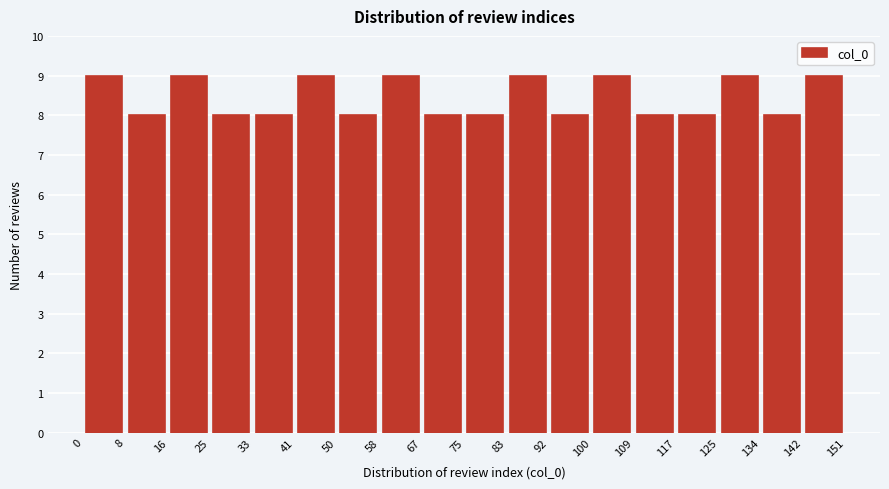

Reading left to right, list every bar in this chart as the range it spans on the x-axis followed by its height. The values are not printed on the chart, so give them approximately, as read against the axis.

0 to 8: 9
8 to 16: 8
16 to 25: 9
25 to 33: 8
33 to 41: 8
41 to 50: 9
50 to 58: 8
58 to 67: 9
67 to 75: 8
75 to 83: 8
83 to 92: 9
92 to 100: 8
100 to 109: 9
109 to 117: 8
117 to 125: 8
125 to 134: 9
134 to 142: 8
142 to 151: 9